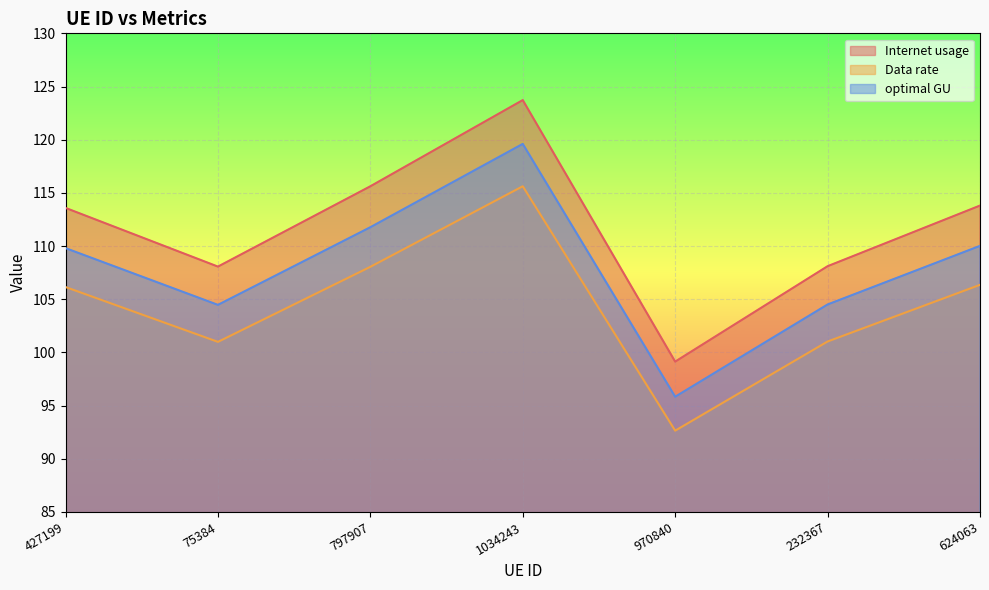

What is the sum of all Internet usage values?

782.0